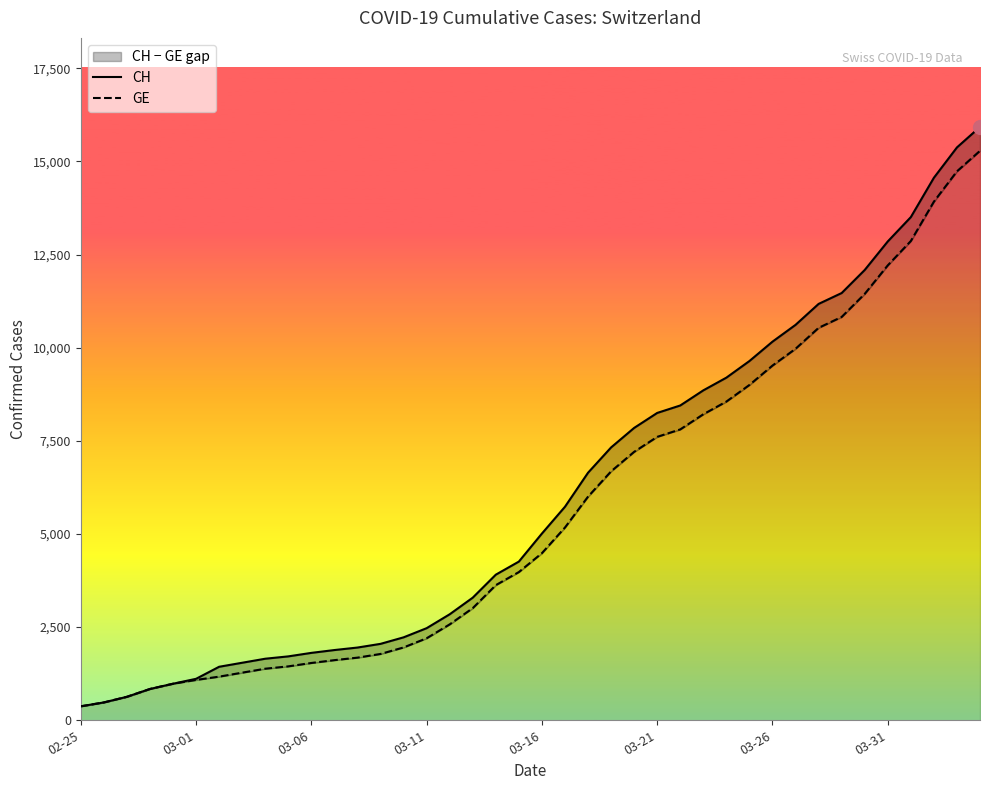

Does the chart have visible grid lines?

No